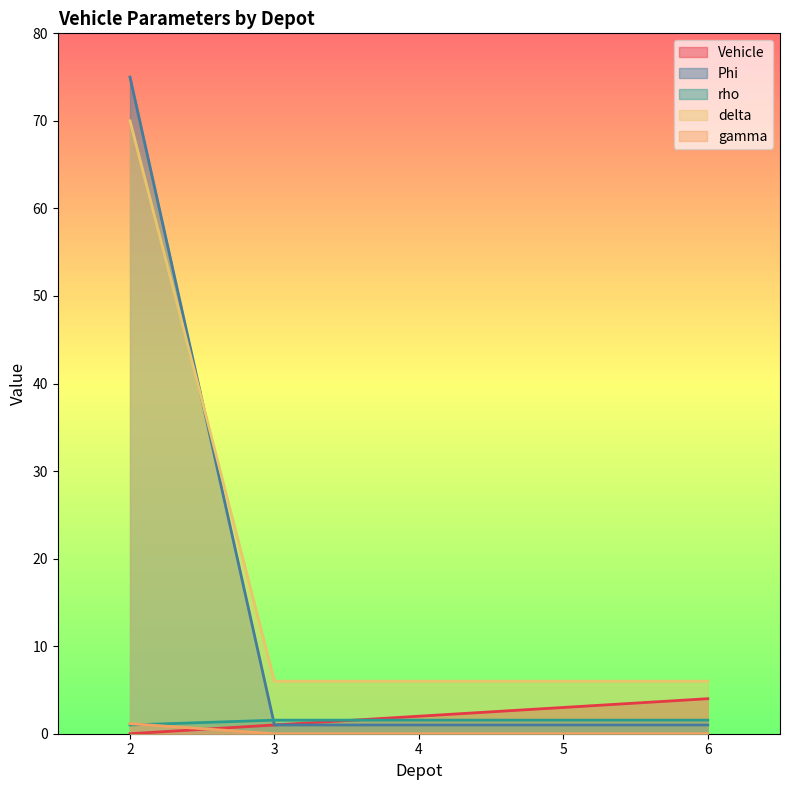

The value of rho at 5 is 2.3. True or false?

False